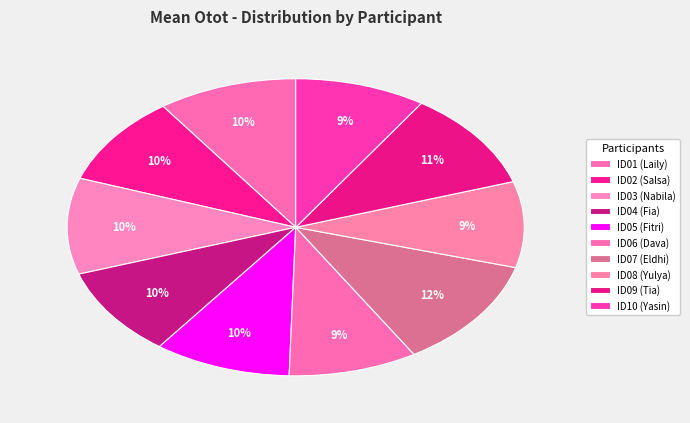

What is the largest slice in the pie chart?

ID07